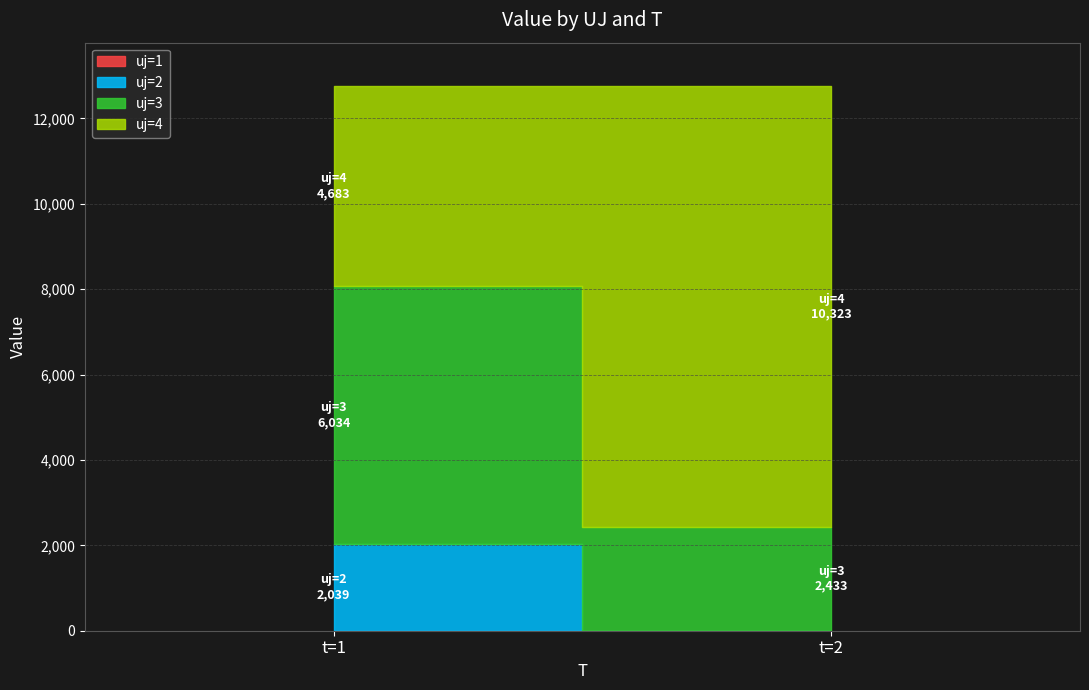

At which label does uj=3 first exceed 6033?

t=1